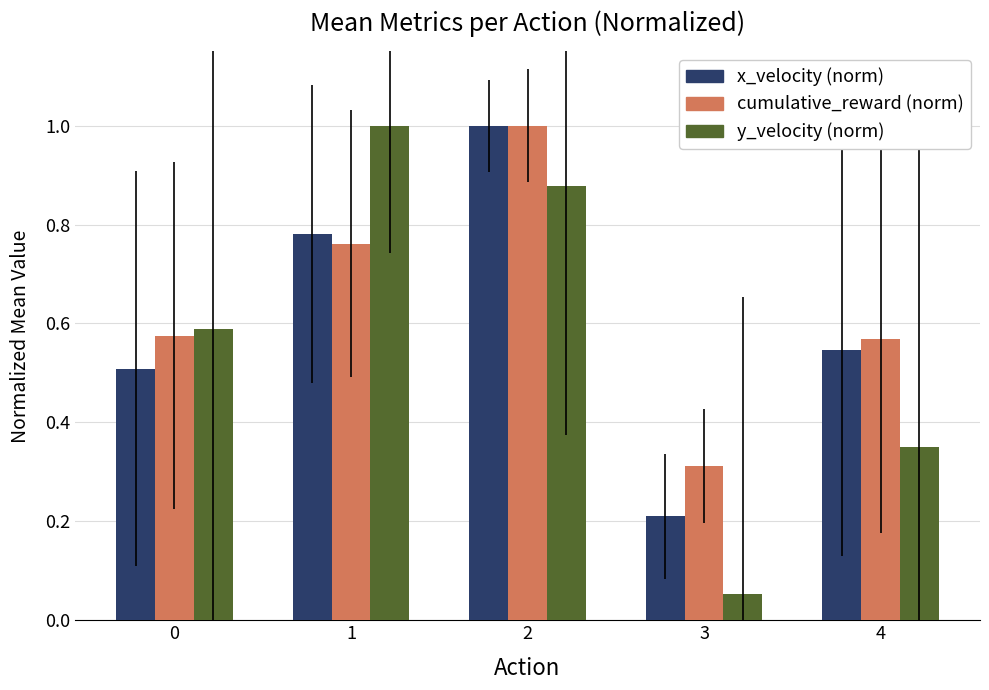

Which category has the lowest value across all series?

3